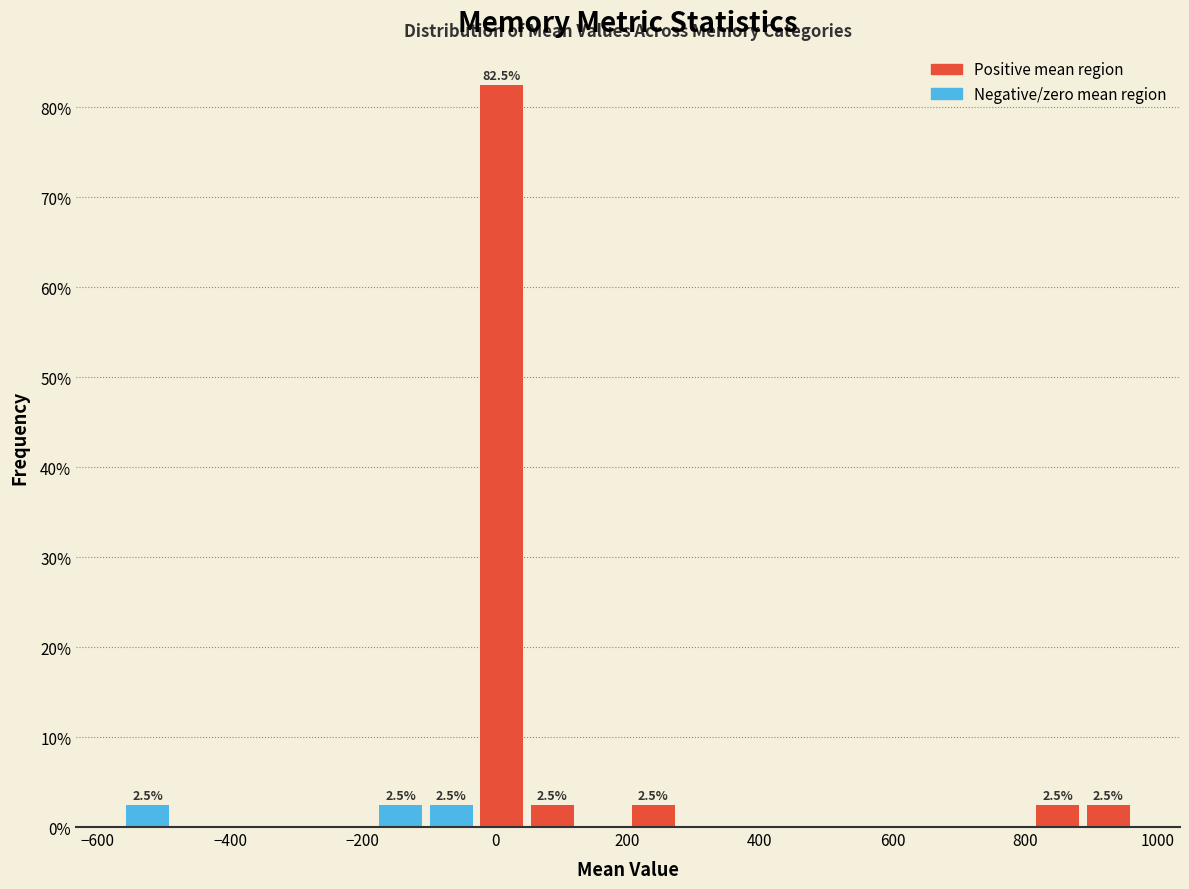

Read against the x-axis, roughly where is the centre of the tallest bar?

0